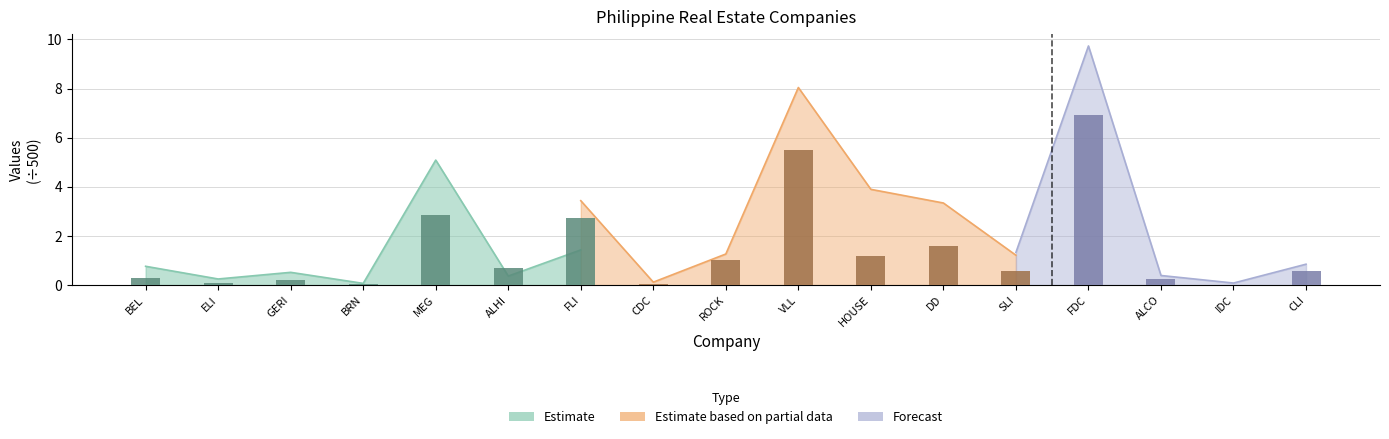

What is the greatest value displayed?

6.9